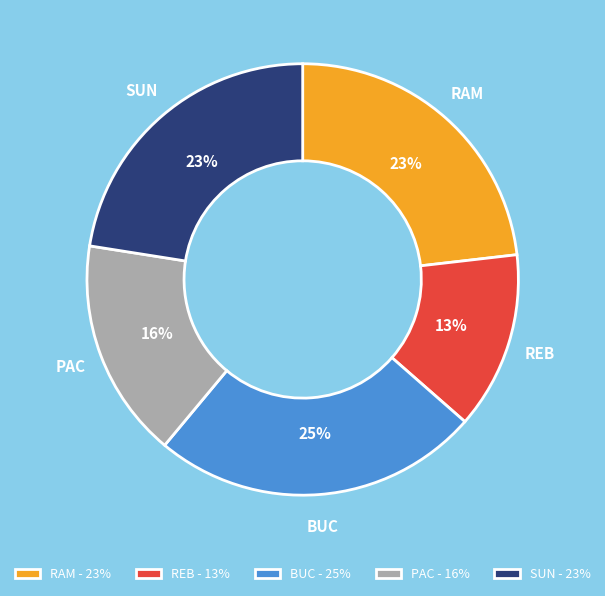

Is it true that PAC is 29% of the pie?

False